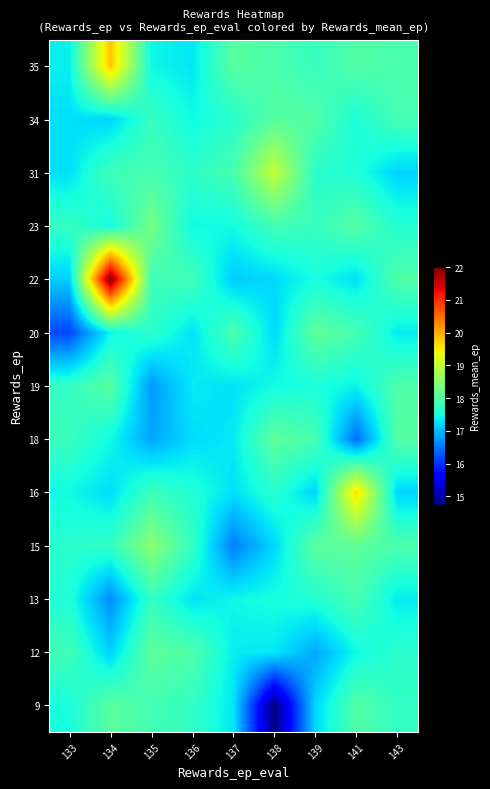

Reading right to left, extract all data points from this chart.

row_0: 17.7	18.0	17.2	14.8	17.3	17.7	17.9	18.1	17.5
row_1: 17.7	17.4	16.9	17.3	17.3	18.0	18.1	17.2	17.8
row_2: 17.3	17.9	17.6	17.5	17.4	17.3	17.7	16.7	17.6
row_3: 17.9	18.1	18.1	17.2	16.6	17.7	18.5	17.7	17.7
row_4: 17.2	19.6	17.2	17.6	17.3	17.6	17.8	17.2	17.4
row_5: 18.0	16.4	17.9	18.1	17.3	17.2	16.8	17.4	17.8
row_6: 18.0	17.4	17.5	17.5	17.3	17.3	16.8	18.1	17.7
row_7: 17.3	17.9	18.1	17.2	17.9	17.3	17.7	17.4	16.2
row_8: 18.0	17.3	17.5	17.2	17.1	17.9	17.8	22.0	17.1
row_9: 17.6	18.0	17.8	17.9	17.5	17.4	18.3	17.5	17.8
row_10: 17.2	17.6	17.7	19.0	17.9	17.7	17.9	17.9	17.3
row_11: 17.9	17.5	18.0	18.0	17.6	17.5	17.8	17.2	17.2
row_12: 17.9	18.0	17.8	17.9	18.1	17.3	17.4	19.8	17.4